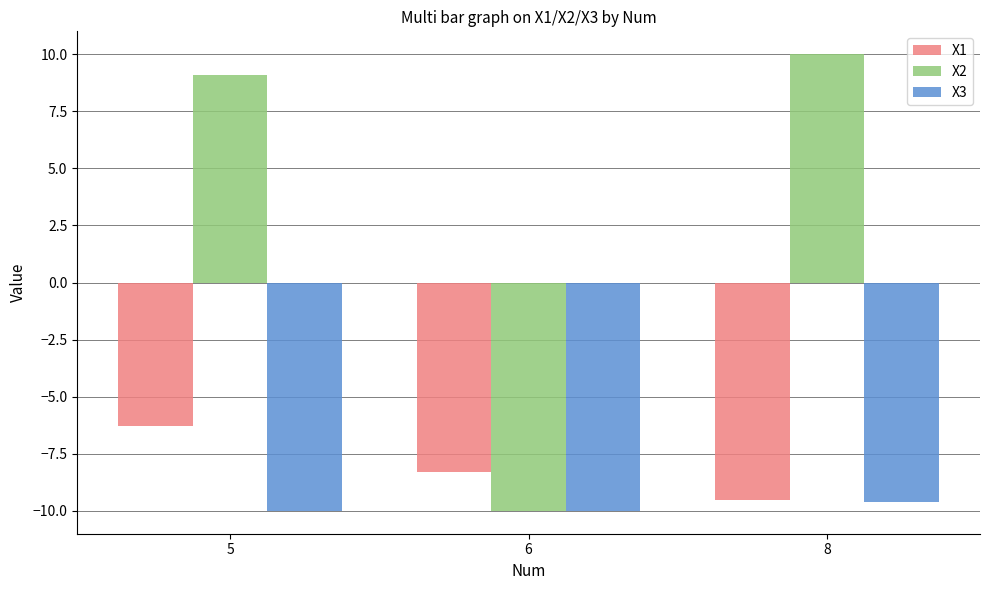

Is the value of X3 at 8 greater than the value of X2 at 5?

No